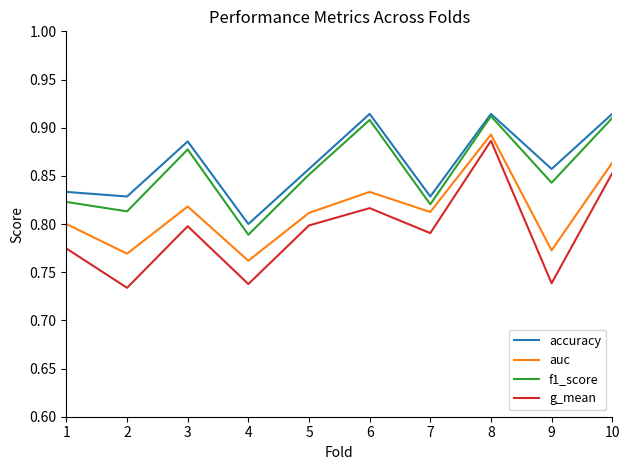

Between 3 and 8, which series saw the biggest shift?

g_mean